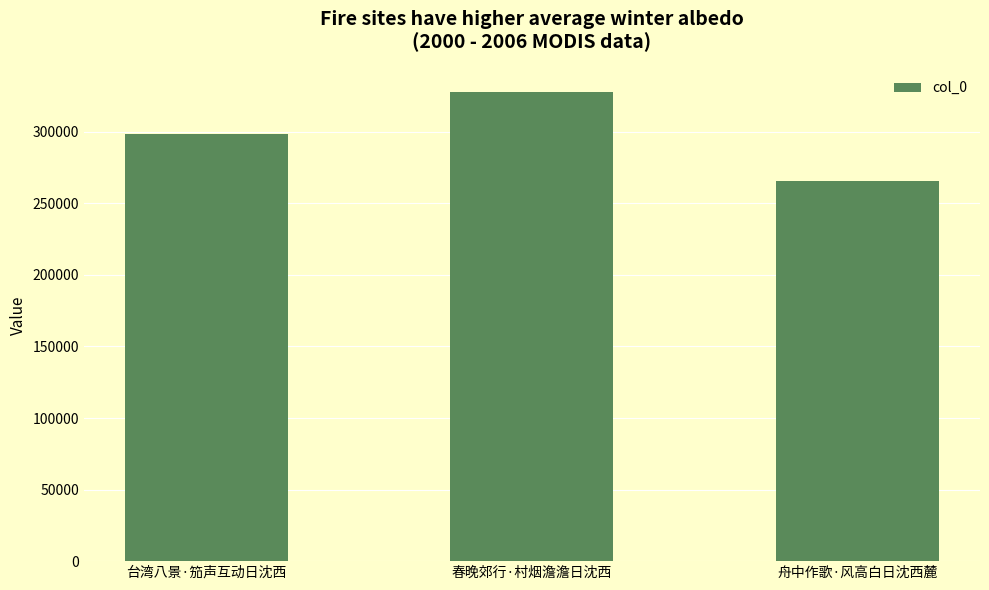

Approximately how many times larger is the value at 春晚郊行·村烟澹澹日沈西 compared to 台湾八景·笳声互动日沈西?

1.1